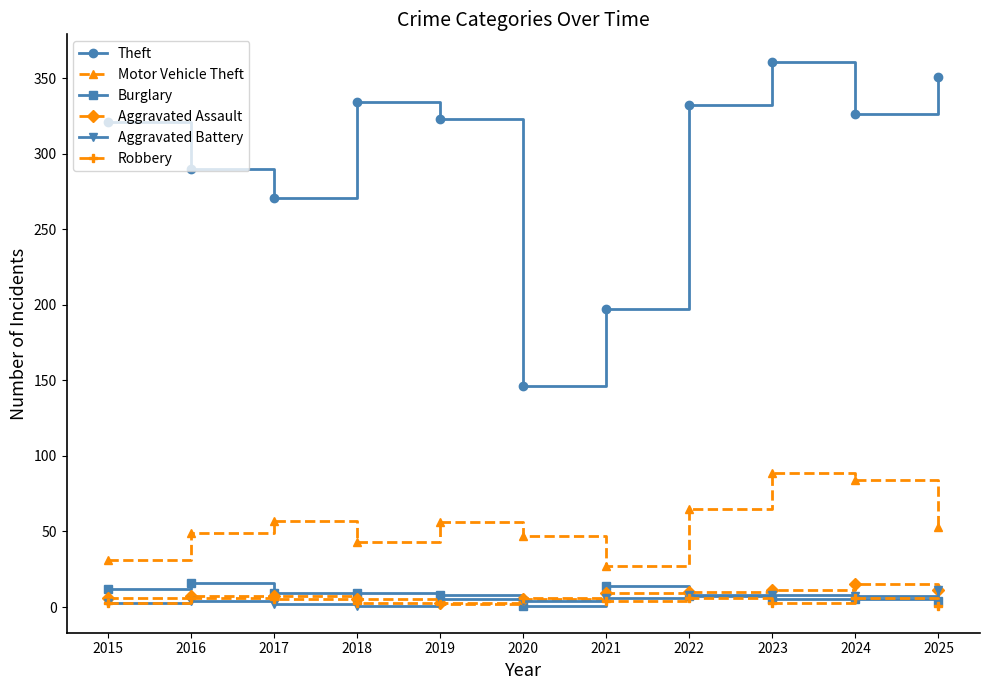

Where does the Theft series first go above 323?

2018